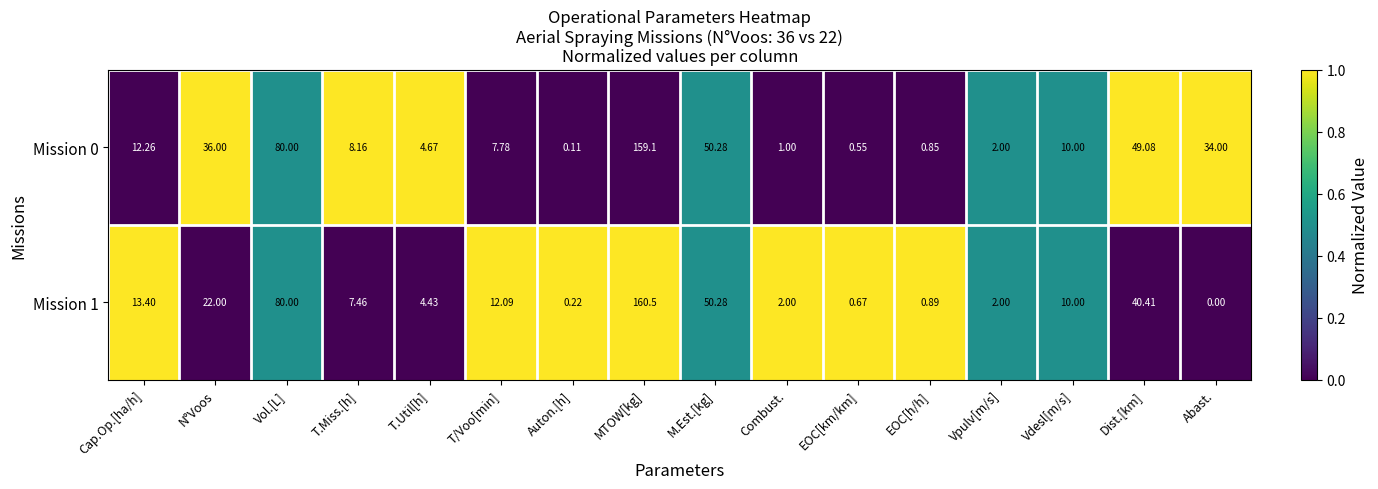

Between Cap.Op.[ha/h] and Vpulv[m/s], which series saw the biggest shift?

Mission 1